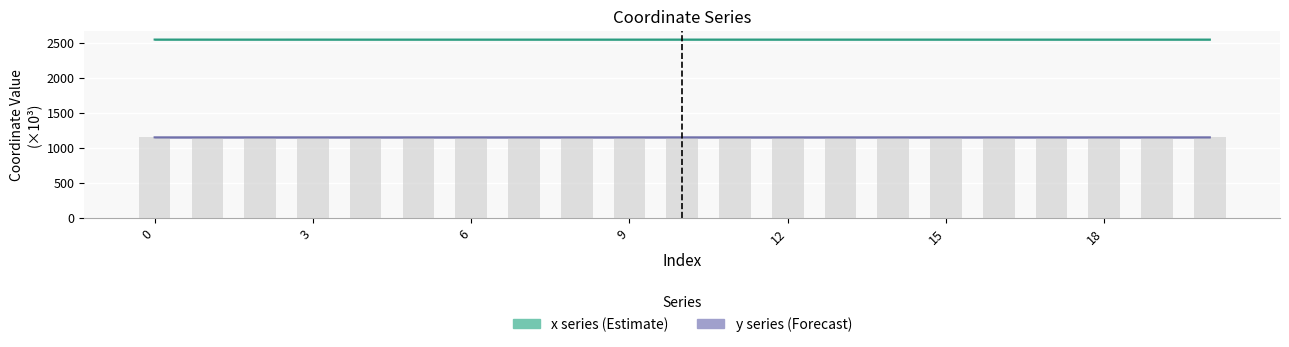

Count the x values in the range 2545 to 2546.

21